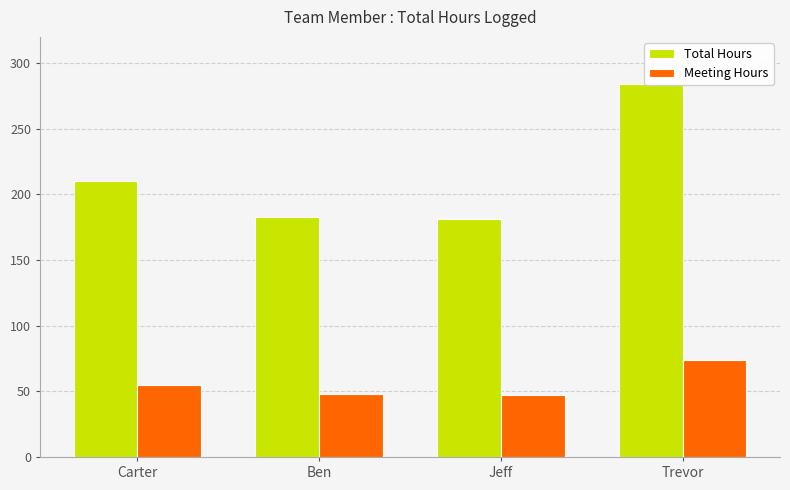

Count the number of categories in the chart.

4